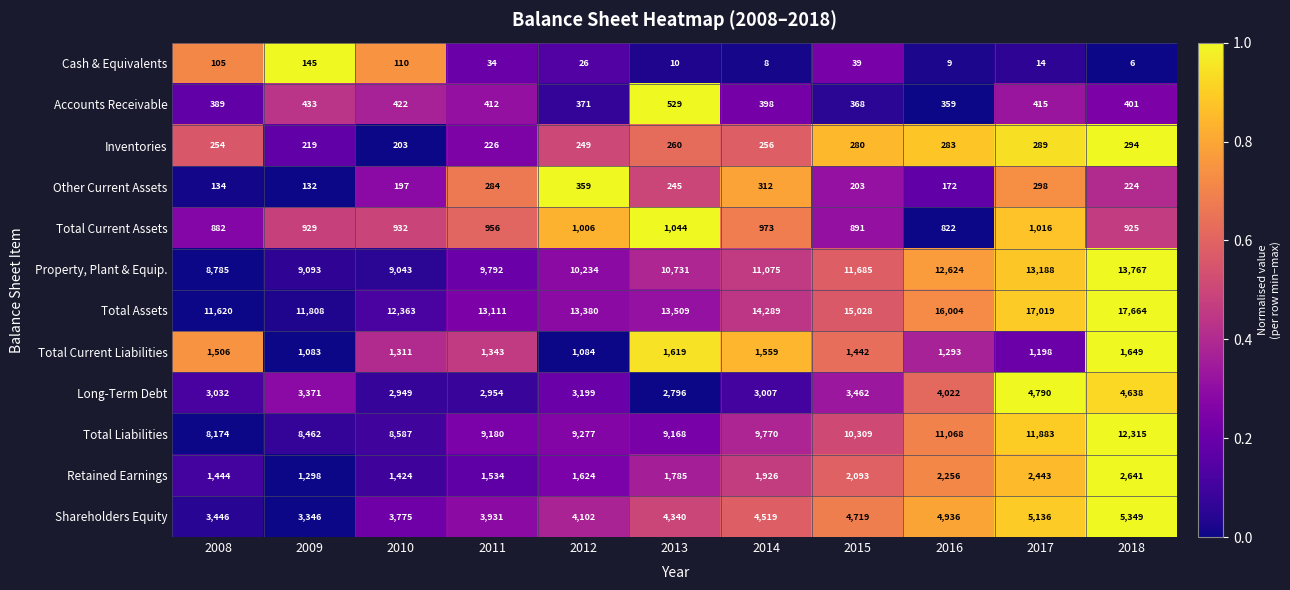

Count the number of categories in the chart.

11